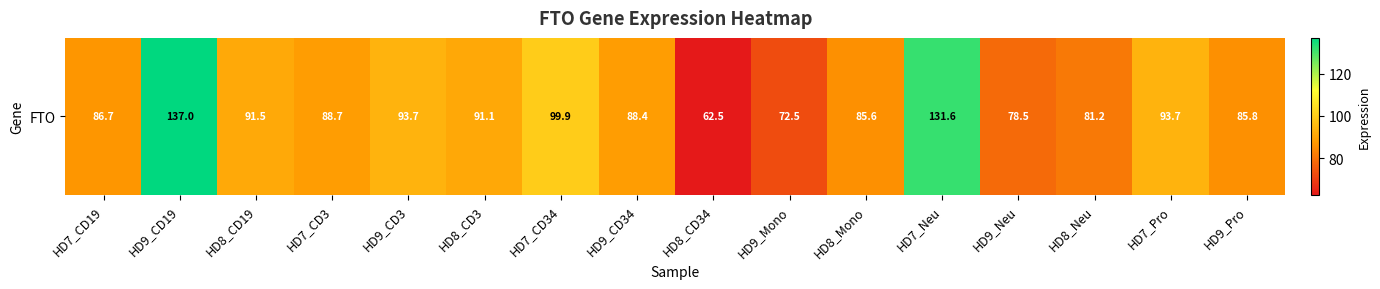

What is the difference between the maximum and minimum values?

74.5